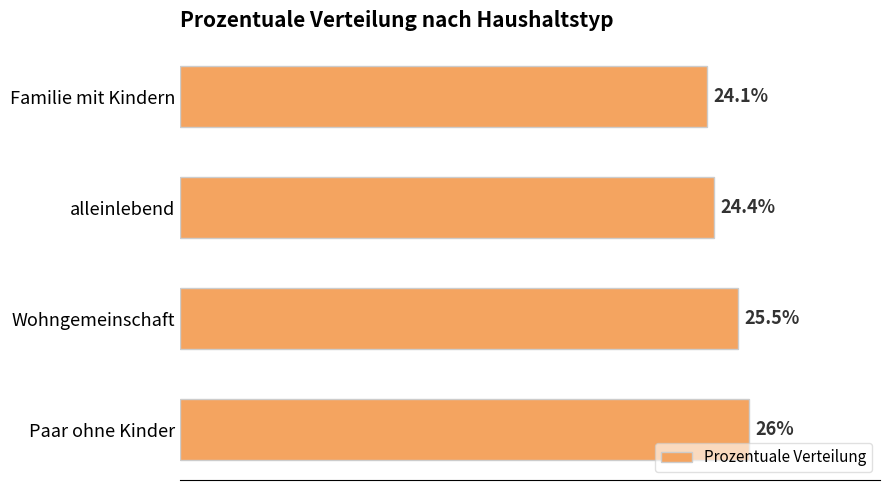

Rank the categories by value from highest to lowest.

Paar ohne Kinder, Wohngemeinschaft, alleinlebend, Familie mit Kindern